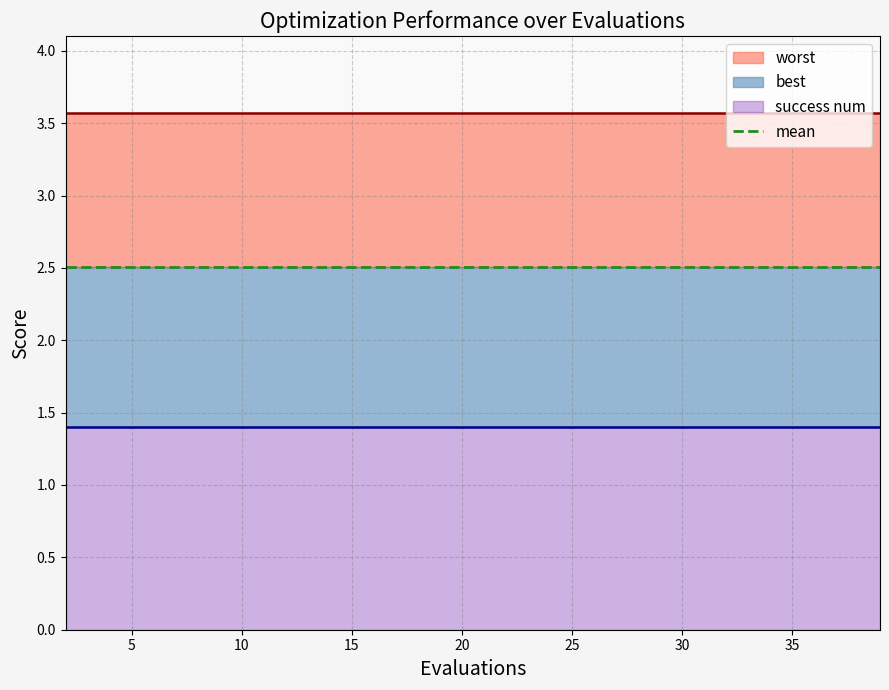

Which series has the largest total across all categories?

worst